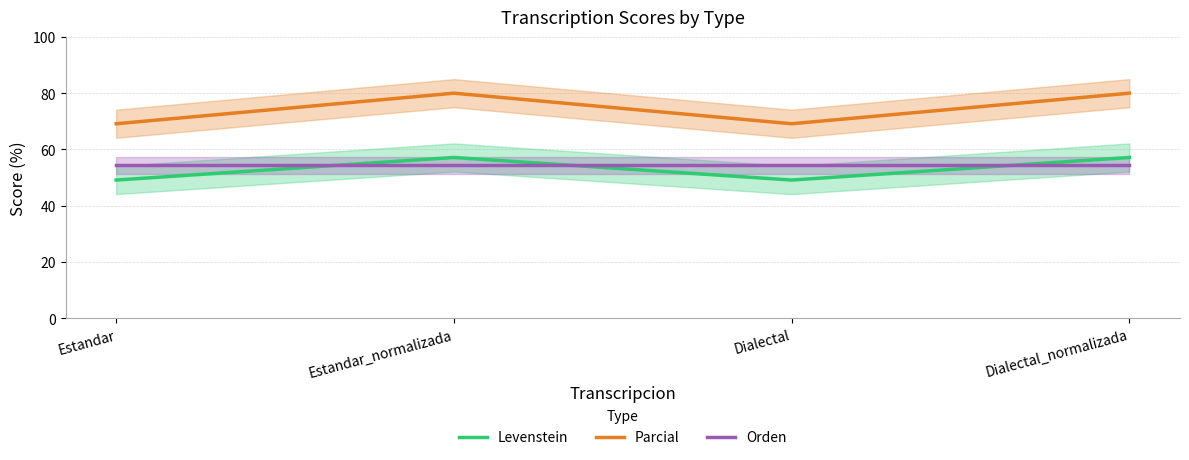

What is the total value across all series at Estandar?

172.6